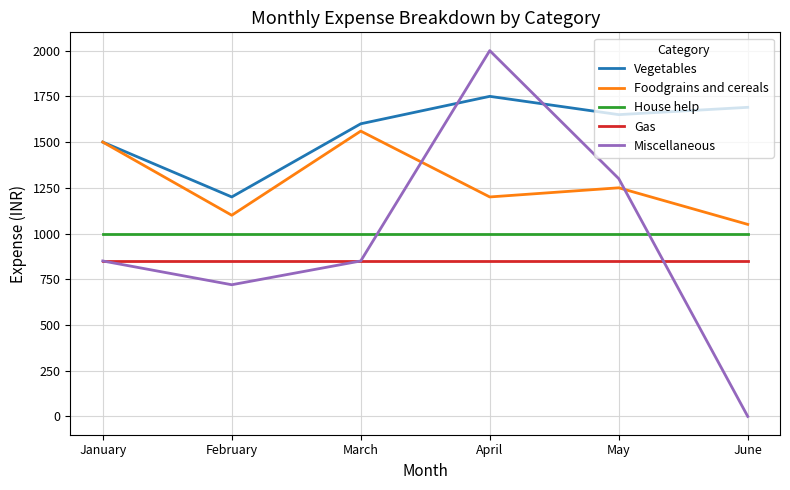

How many interior local valleys does the Vegetables series have?

2